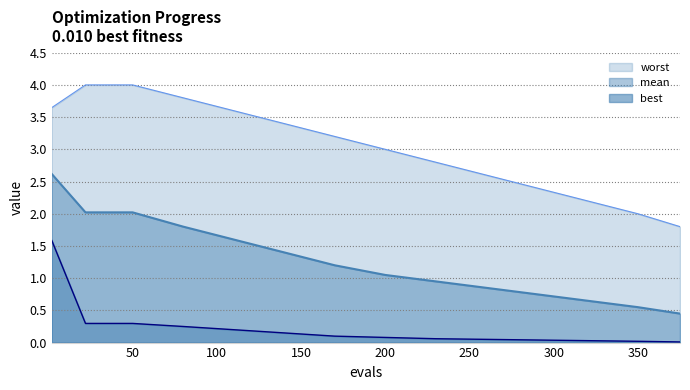

True or false: mean has a value of 0.4 at 350.

False